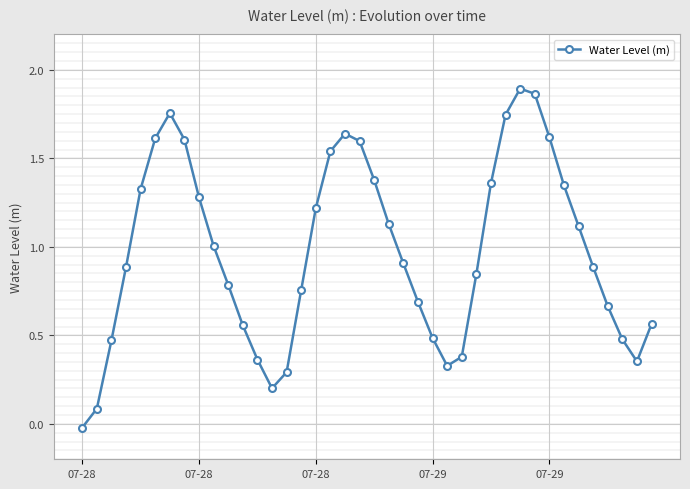

What is the average value?

1.0